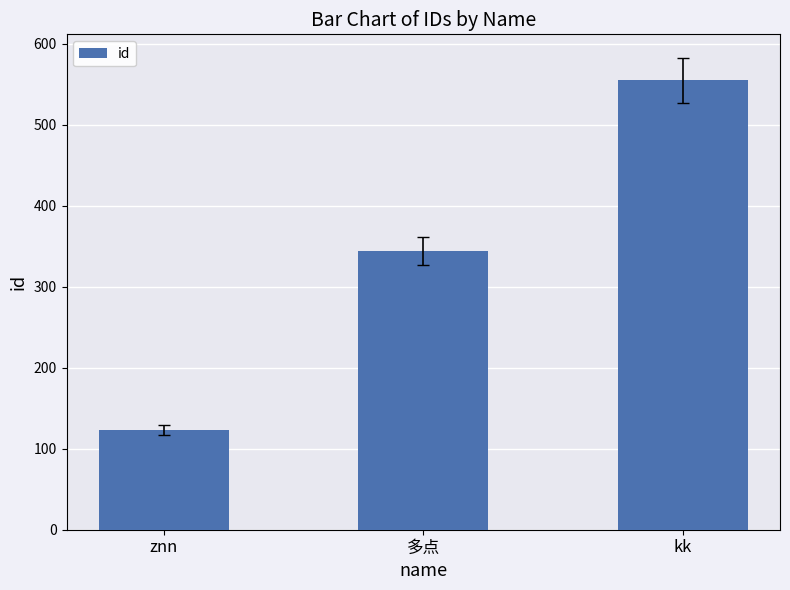

True or false: the data shows 123 at znn.

True